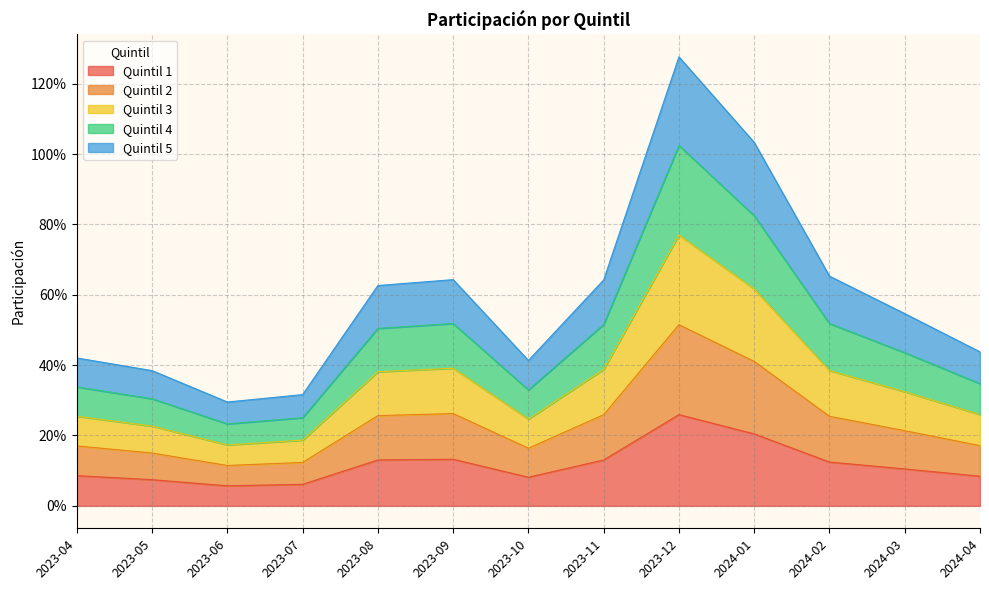

Does the chart have visible grid lines?

Yes